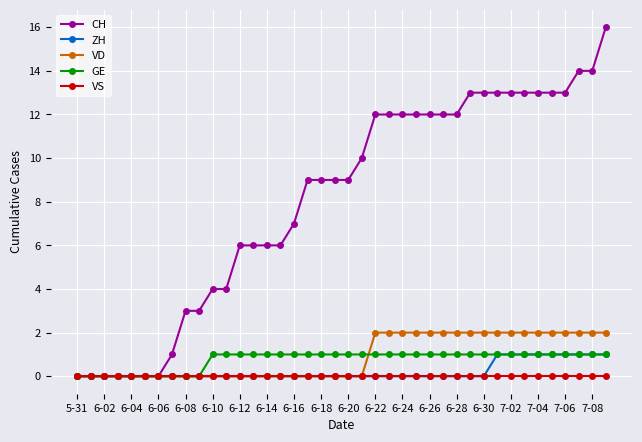

Does the chart display data point markers on the line(s)?

Yes